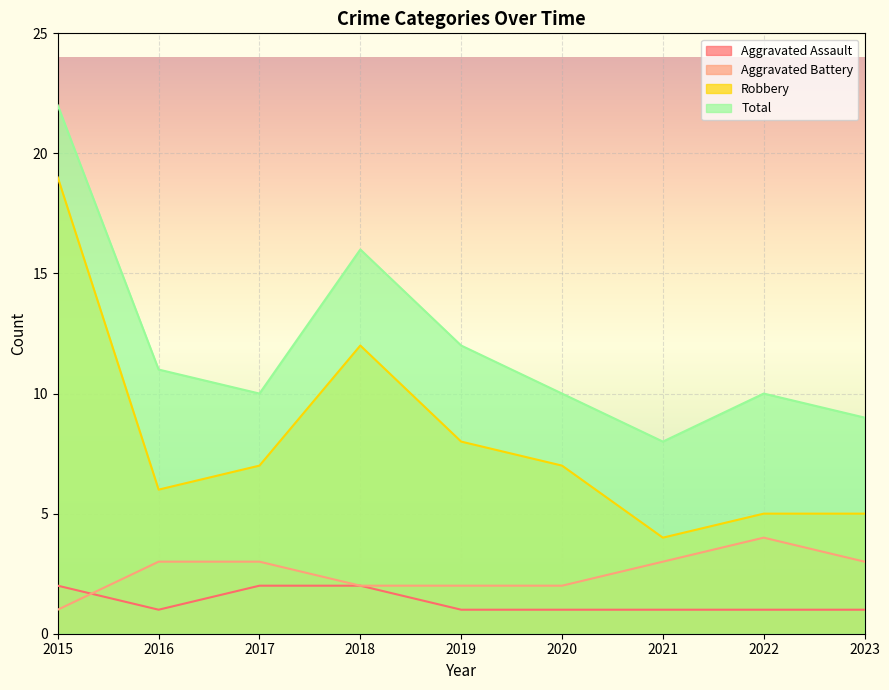

Rank the categories by Aggravated Battery value from highest to lowest.

2022, 2016, 2017, 2021, 2023, 2018, 2019, 2020, 2015